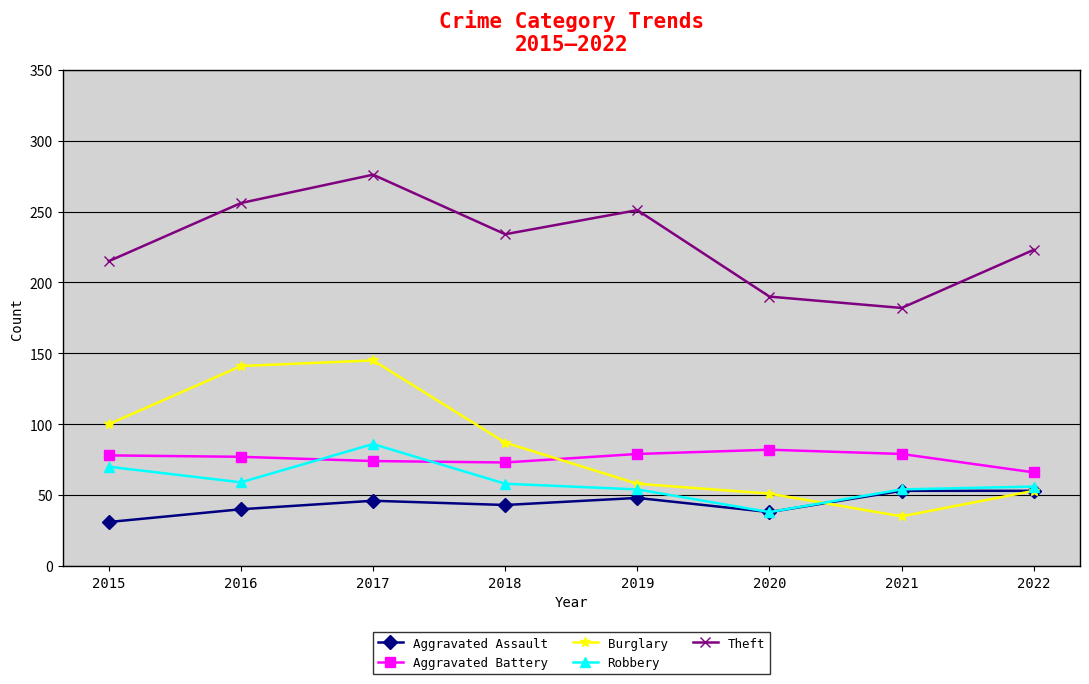

The value of Theft at 2016 is 178. True or false?

False